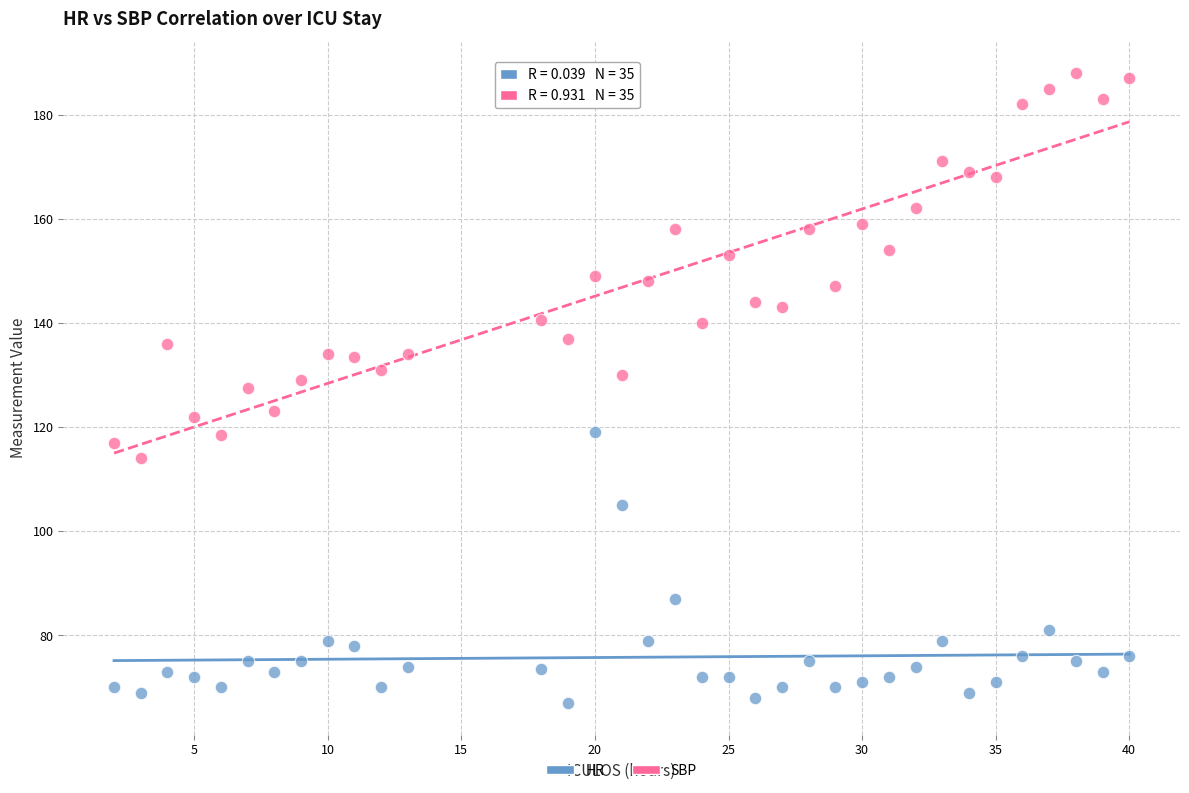

Across all data points, what is the range of X values (max minus min)?

38.0